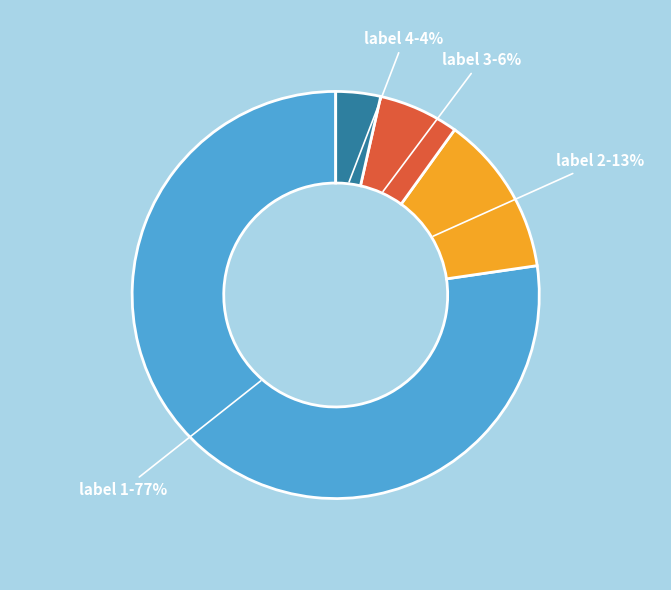

Do label 4-4% and label 3-6% together represent more than half of the pie?

No